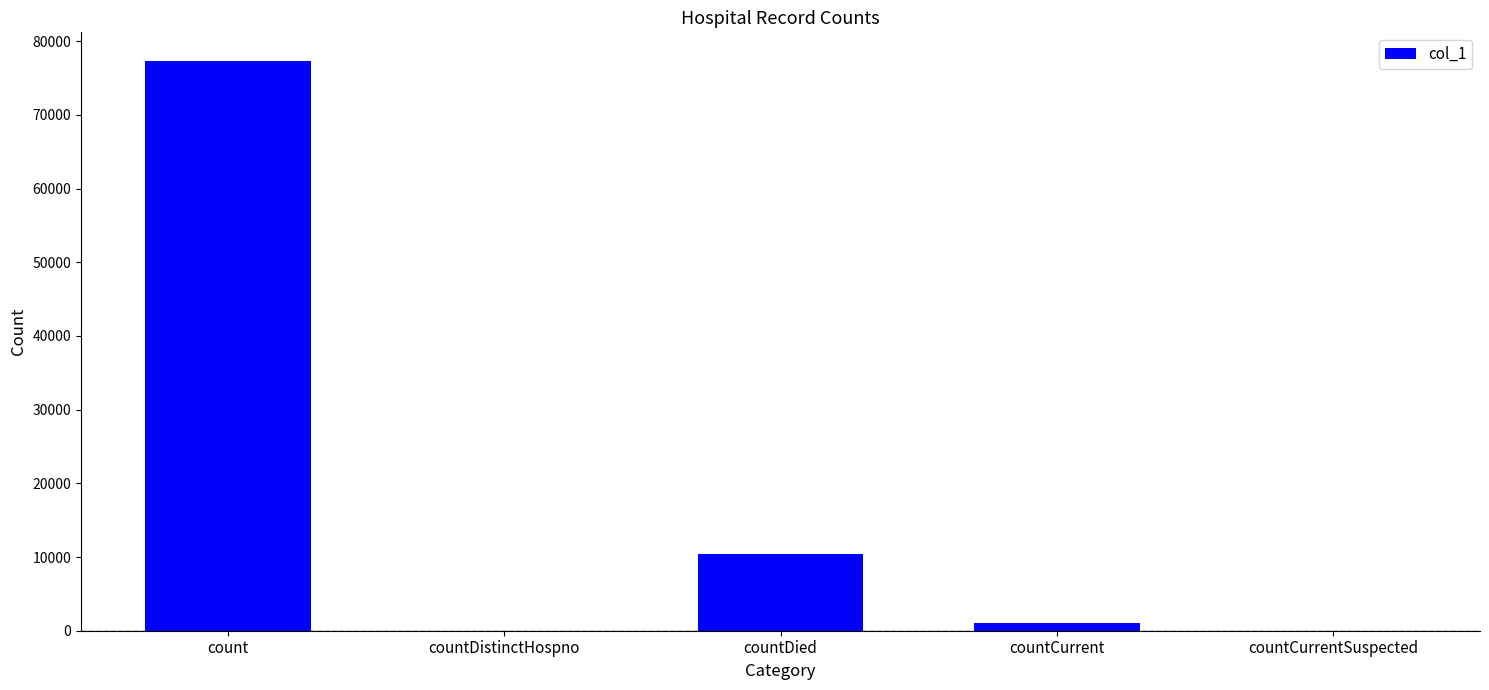

How many distinct data groups are displayed?

1